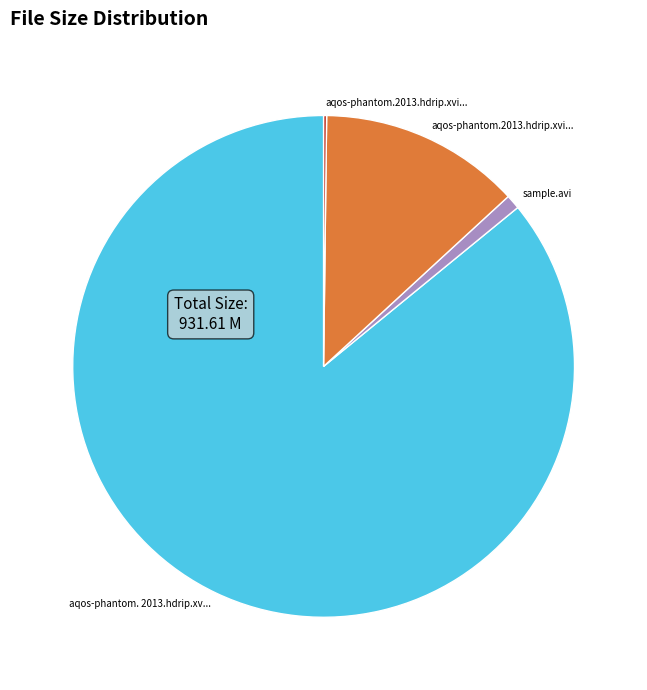

Is there a majority slice in this chart?

Yes